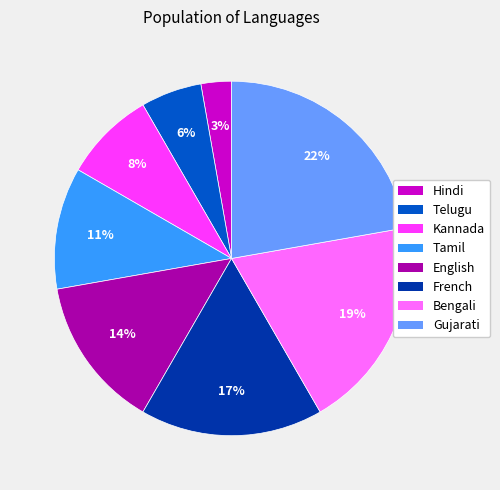

Combined, do Bengali and Hindi account for over 50%?

No